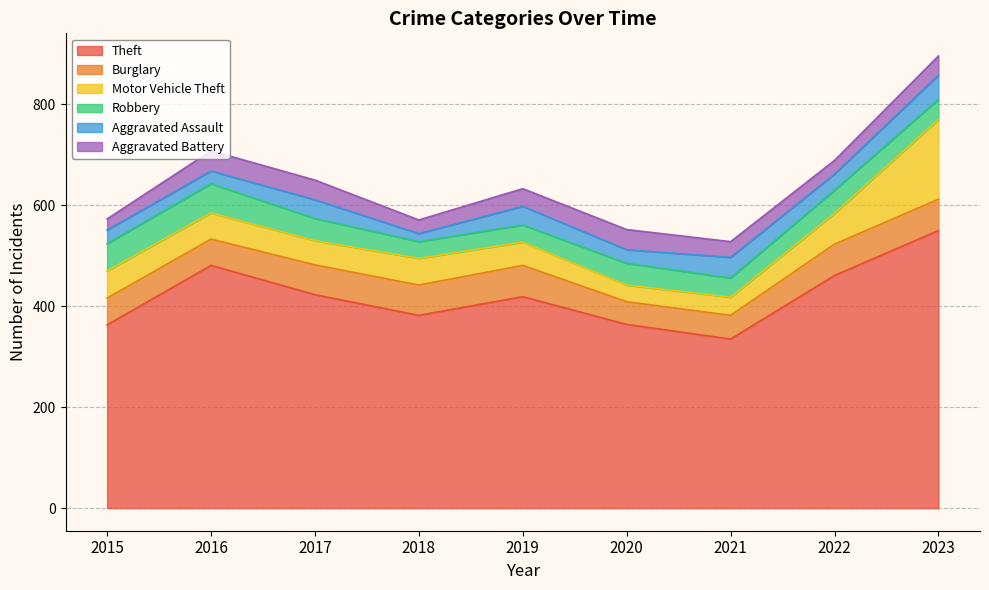

Reading left to right, transcribe all the data shown in this chart.

Theft: 363	481	423	382	419	364	335	461	550
Burglary: 53	52	59	60	62	45	47	62	62
Motor Vehicle Theft: 54	52	48	53	46	33	36	61	158
Robbery: 54	58	44	33	34	43	38	46	40
Aggravated Assault: 27	25	37	16	37	27	41	32	48
Aggravated Battery: 22	40	39	27	35	40	31	27	38